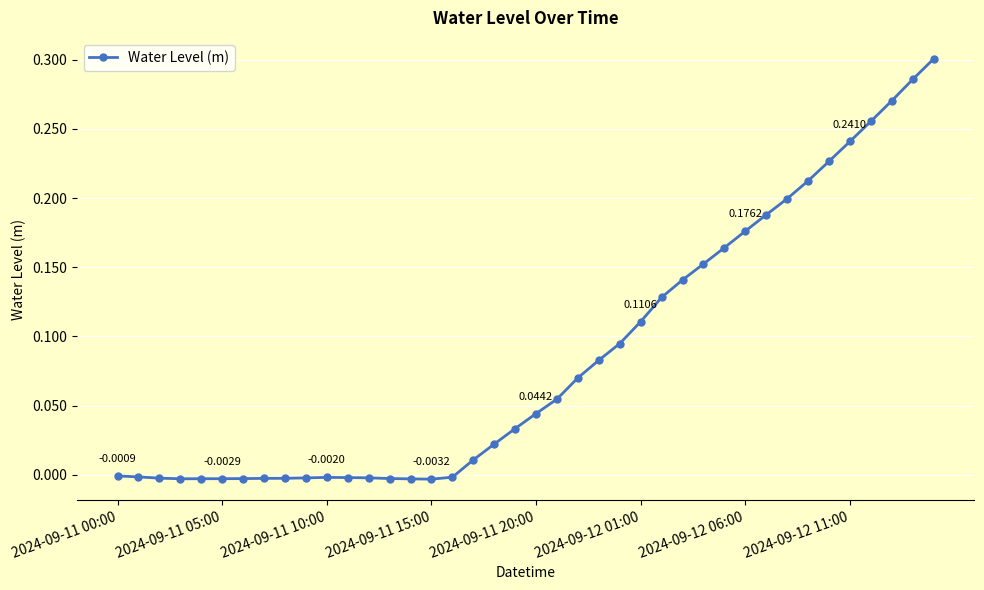

What is the sum of all values?

3.4